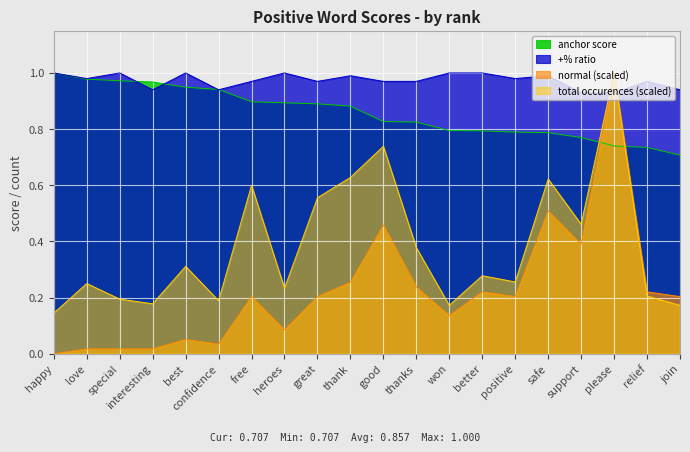

What is the value of the +% point at the 15th from the left?

1.0